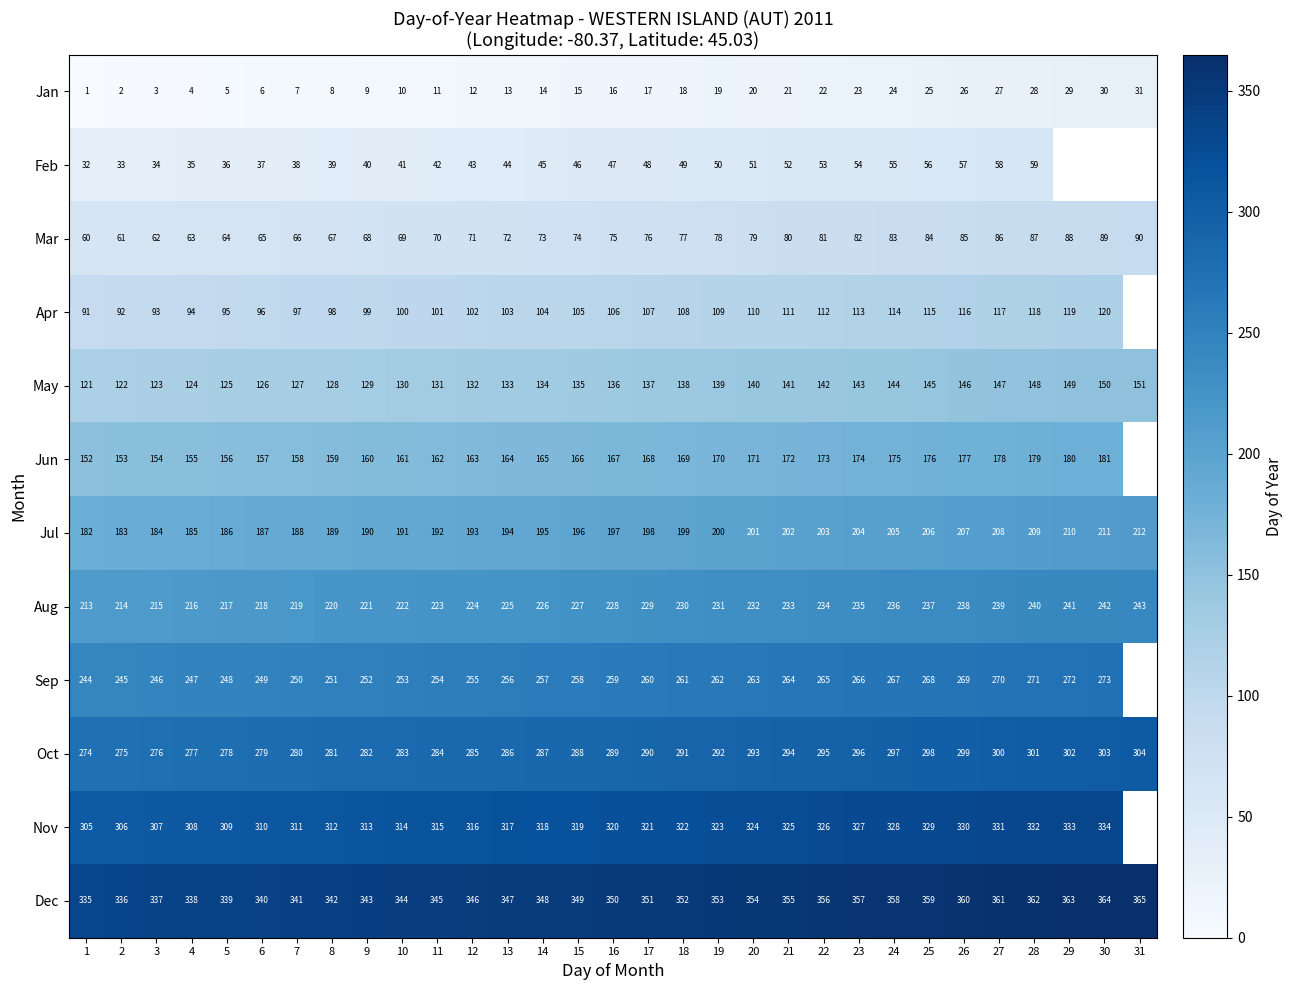

What is the difference between the Sep values at 29 and 25?

4